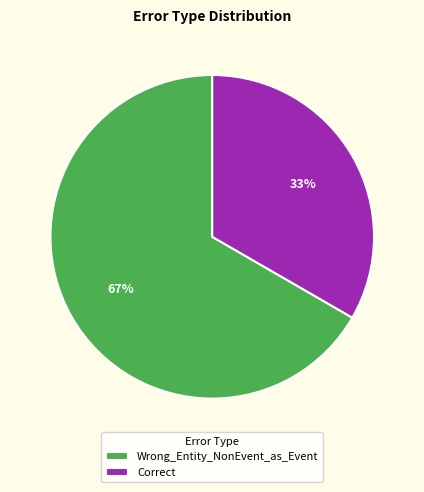

Rank the categories by value from highest to lowest.

Wrong_Entity_NonEvent_as_Event, Correct